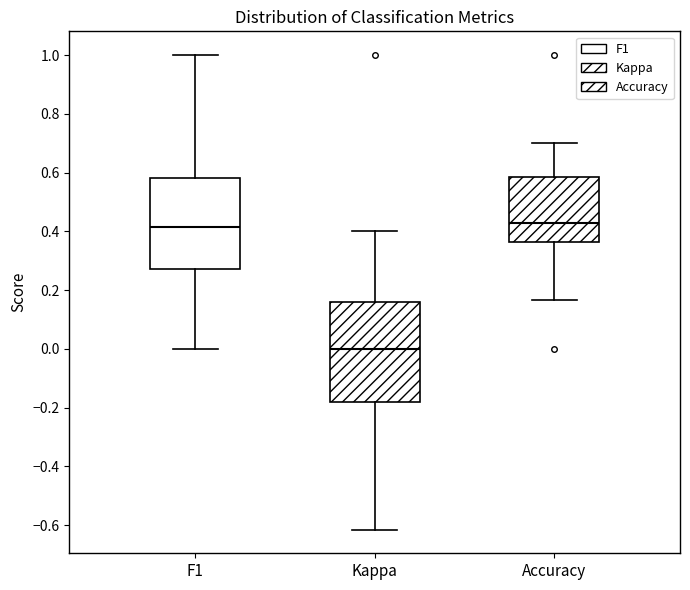

Reading left to right, transcribe this box plot: for each box, give where its median line is, the range the box spans, and where its two whiskers end, as read against the y-axis. The values are not printed on the chart, so give them approximately, as read against the axis.

F1: median 0.42, box 0.28 to 0.58, whiskers 0.00 to 1.00
Kappa: median 0.00, box -0.18 to 0.16, whiskers -0.62 to 0.40
Accuracy: median 0.42, box 0.36 to 0.58, whiskers 0.16 to 0.70